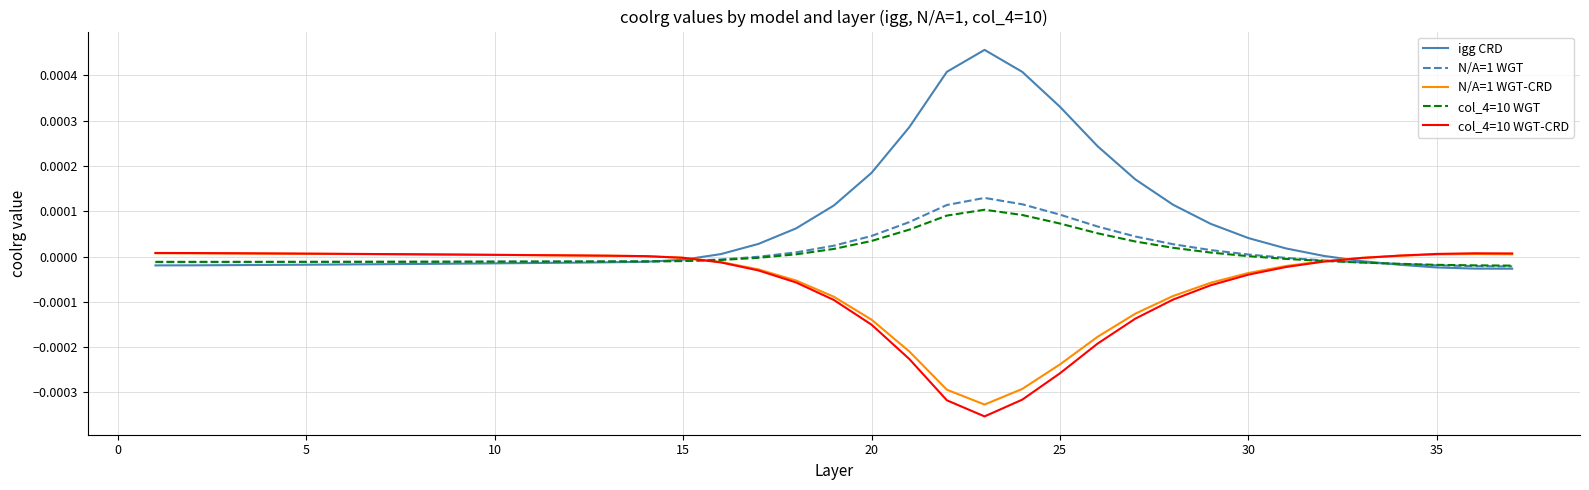

How many times do col_4=10 WGT-CRD and igg CRD cross each other?

2